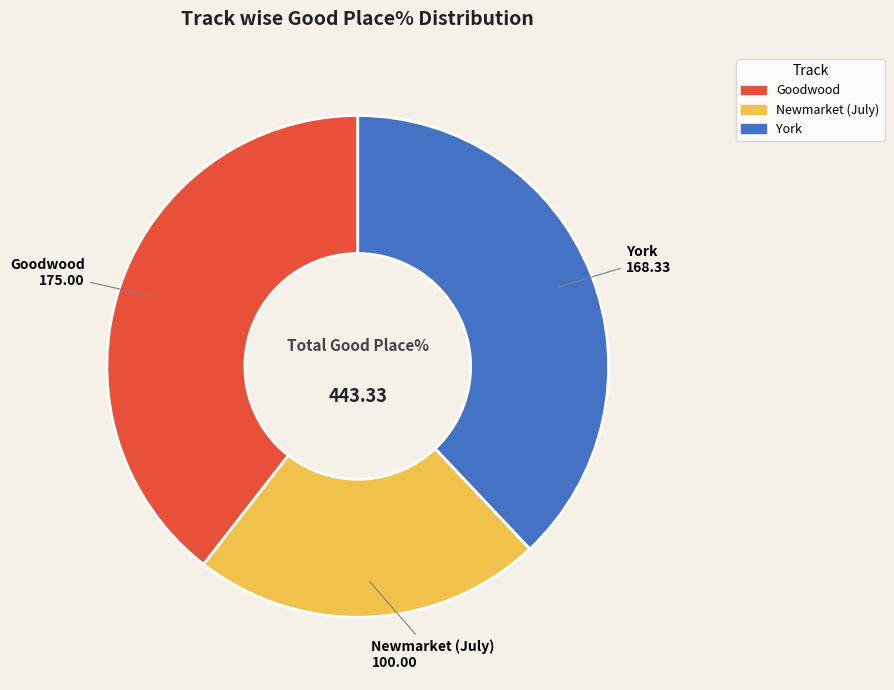

Is there any slice that represents more than half of the pie?

No